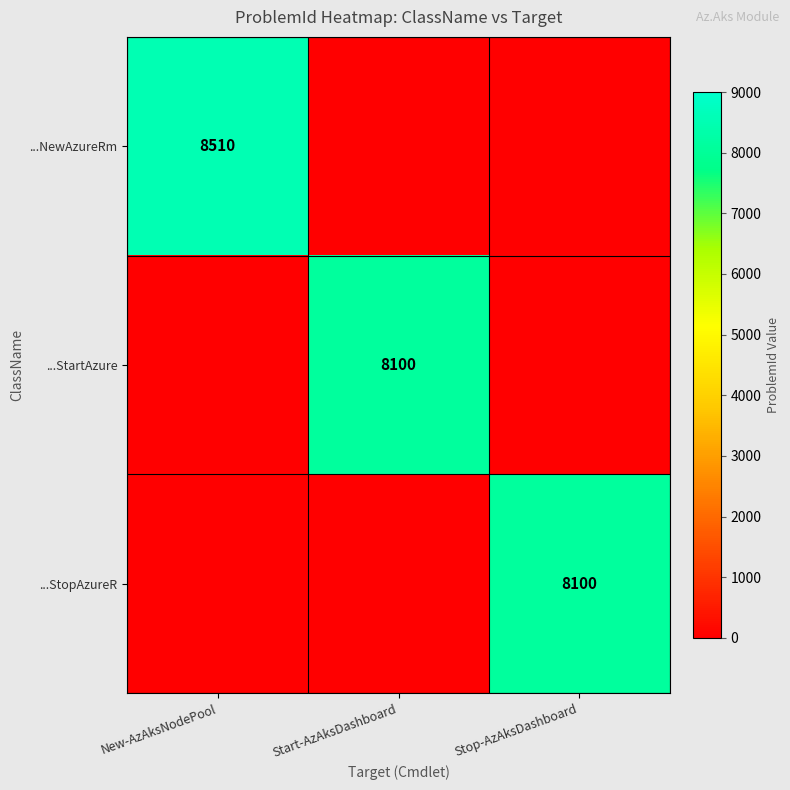

The value of ...NewAzureRm at New-AzAksNodePool is 8510. True or false?

True